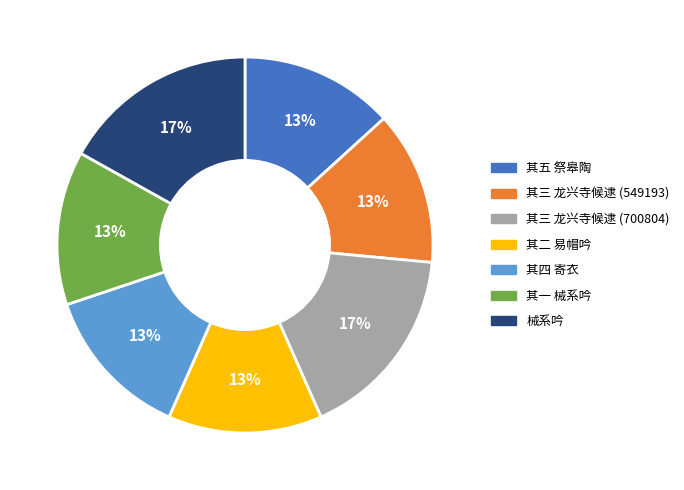

Count the number of slices in the pie.

7